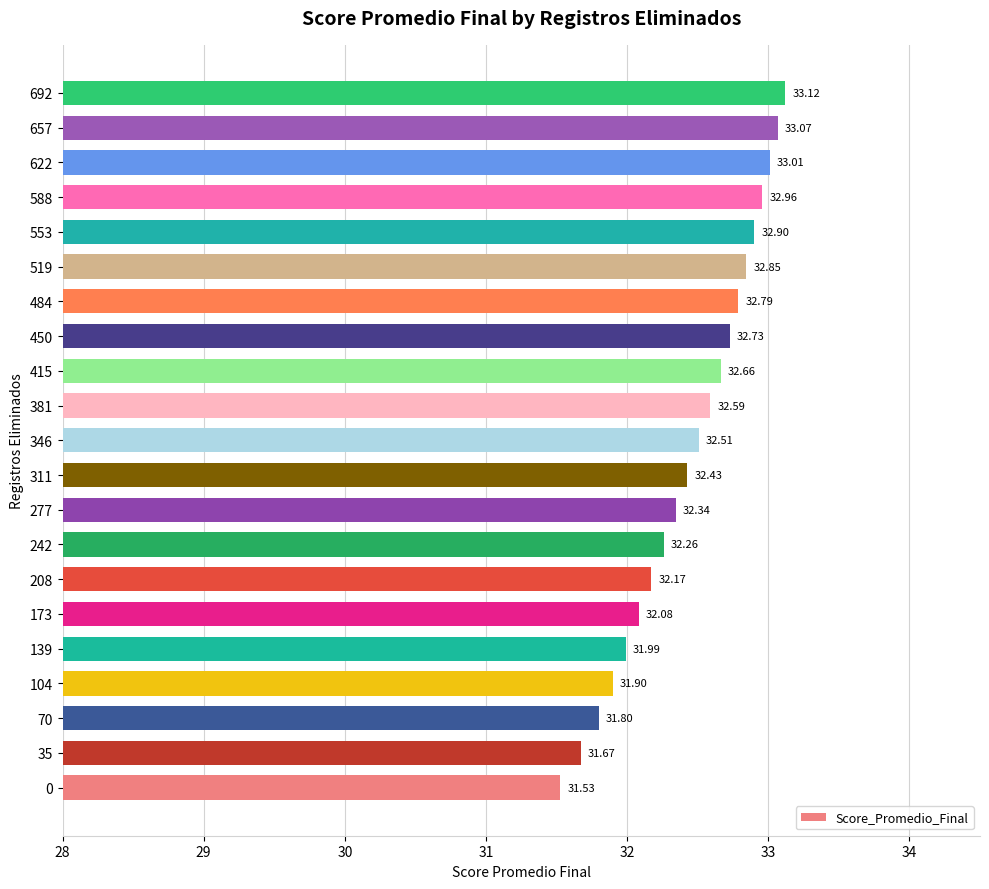

What is the difference between the maximum and minimum values?

1.6